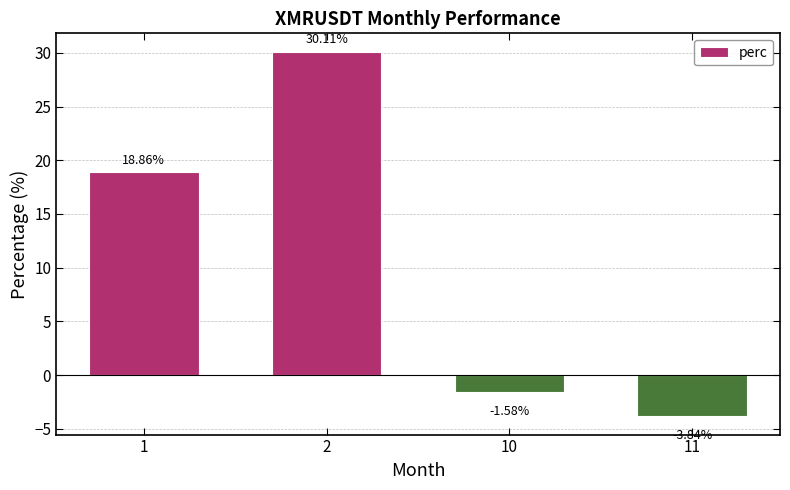

Rank the categories by value from highest to lowest.

2, 1, 10, 11